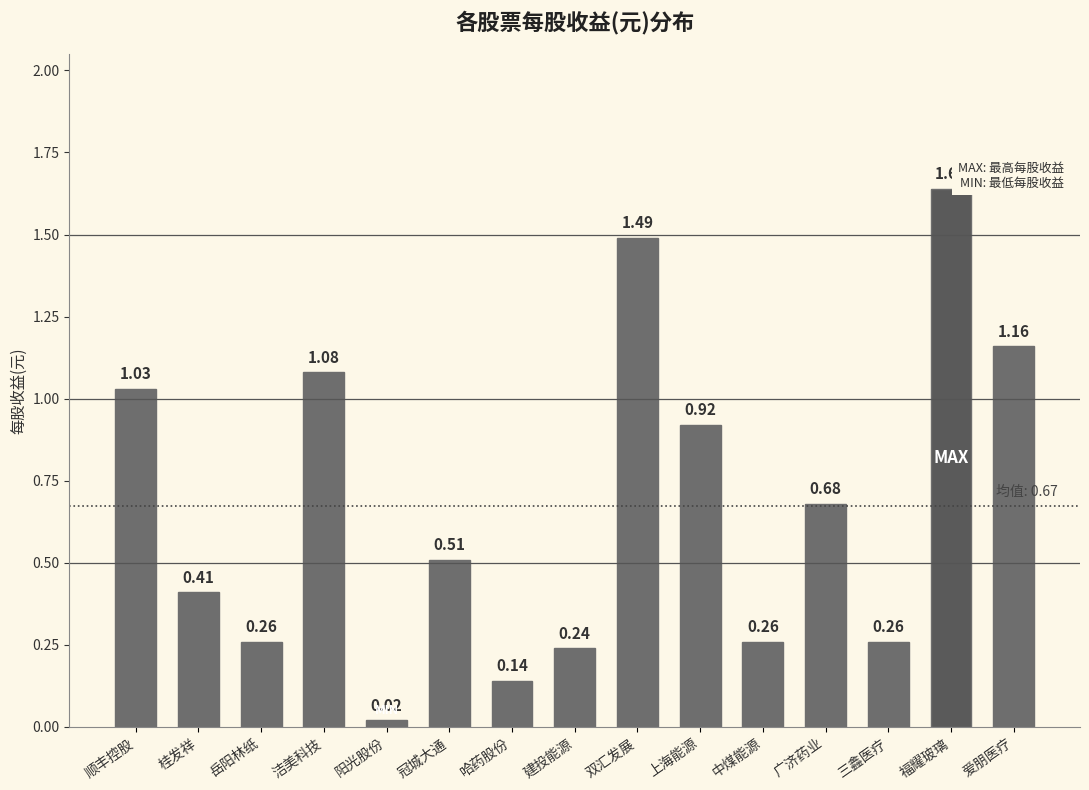

What is the sum of all values?

10.1